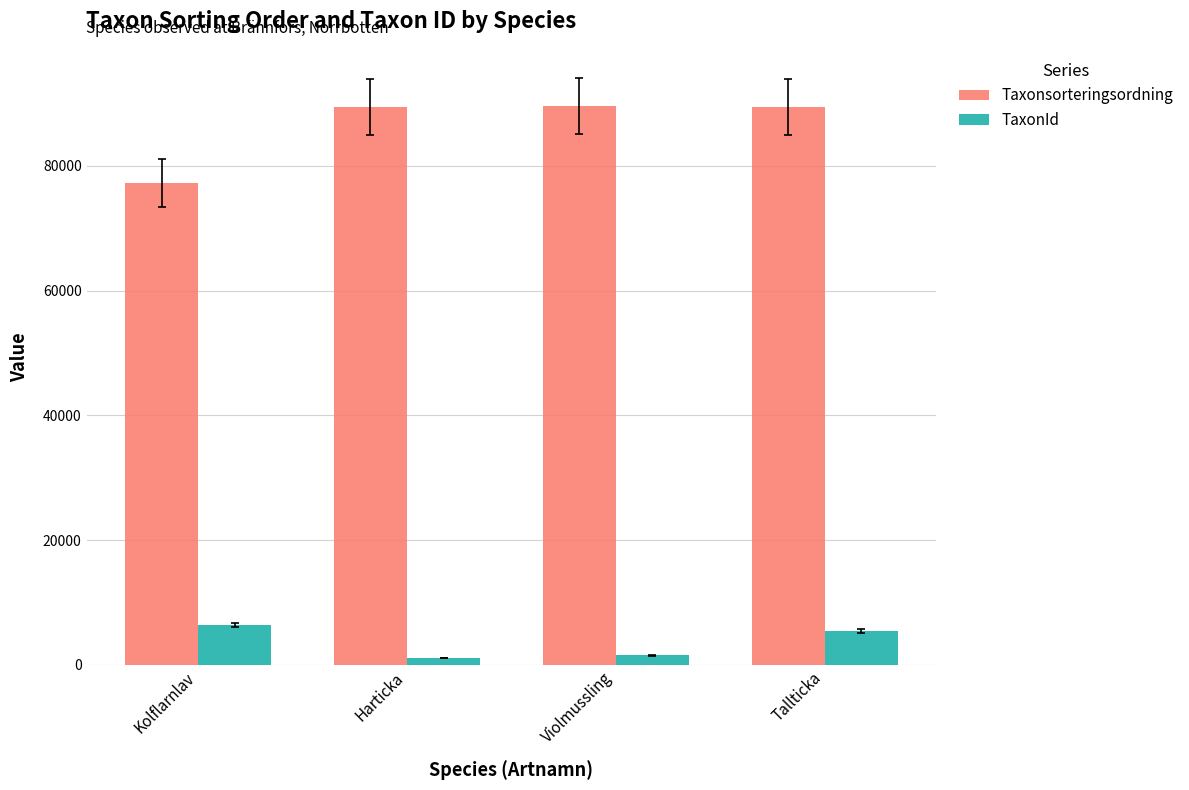

The Taxonsorteringsordning series shows 43473 at Harticka. True or false?

False